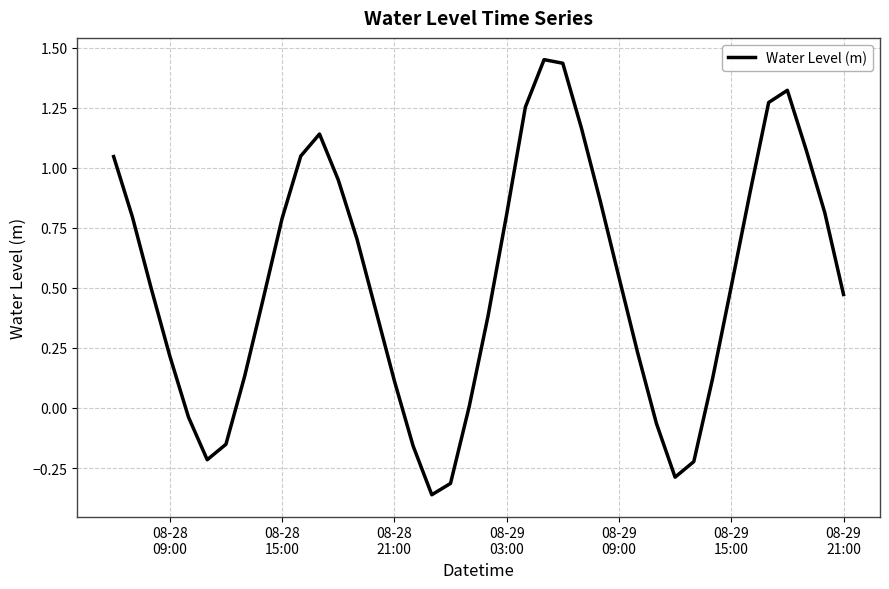

What is the difference between the maximum and minimum values?

1.8